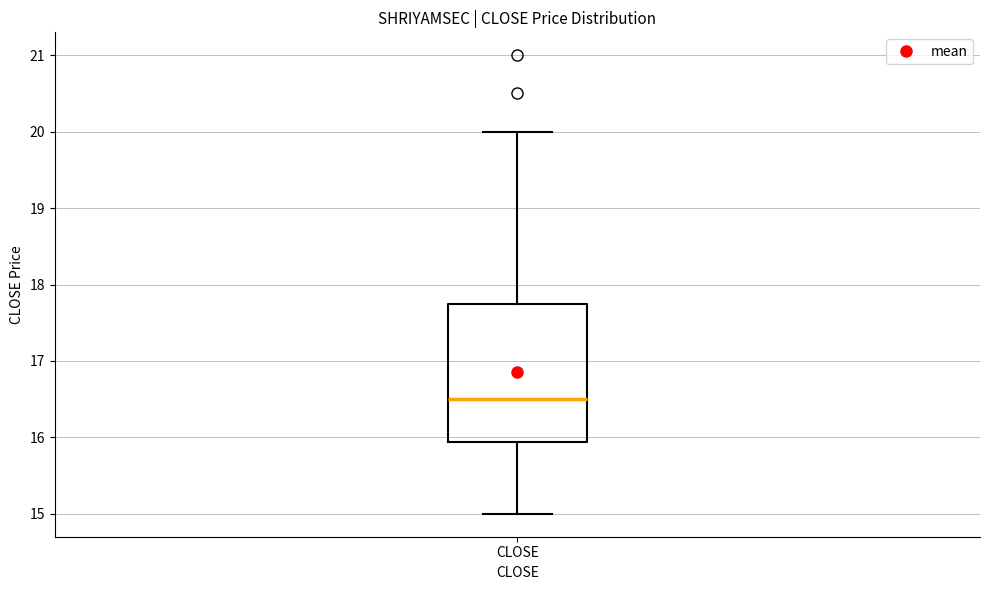

Where does the lower whisker of the box for CLOSE end on the y-axis? The values are not printed on the chart, so give them approximately, as read against the axis.

15.0